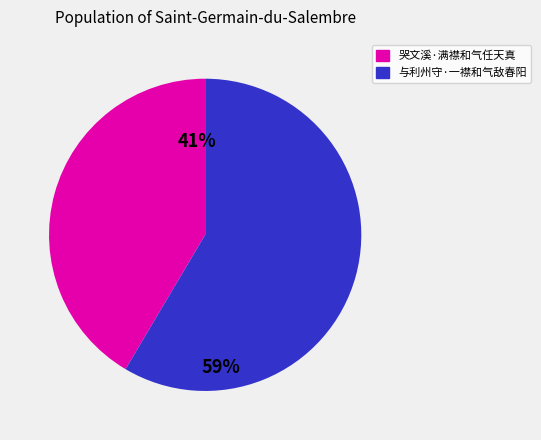

The 哭文溪·满襟和气任天真 slice represents 48% of the pie. True or false?

False